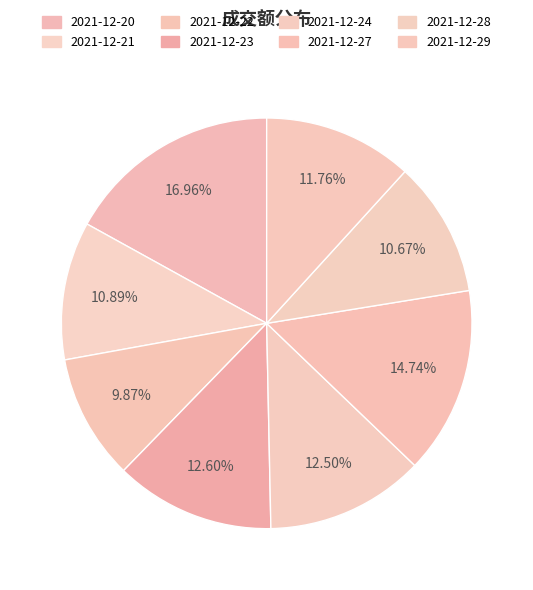

Is 2021-12-23 the majority of the pie?

No